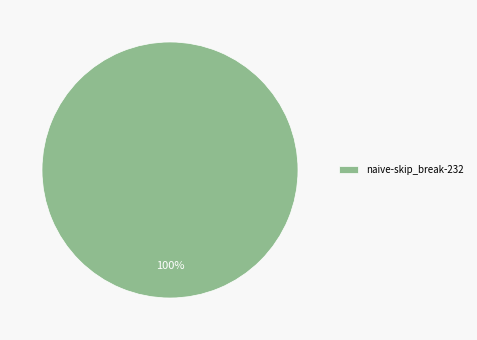

Count the number of slices in the pie.

1